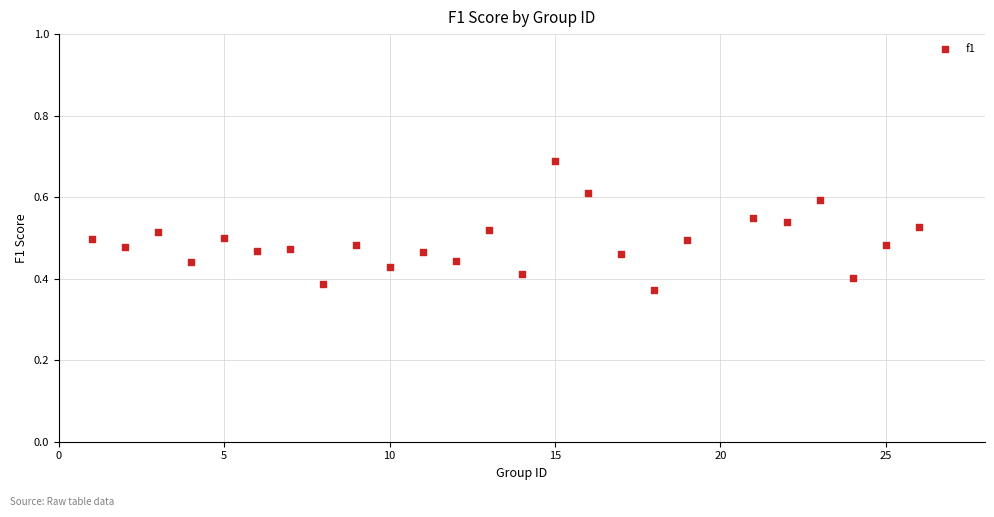

What is the range of Y values (max minus min)?

0.3